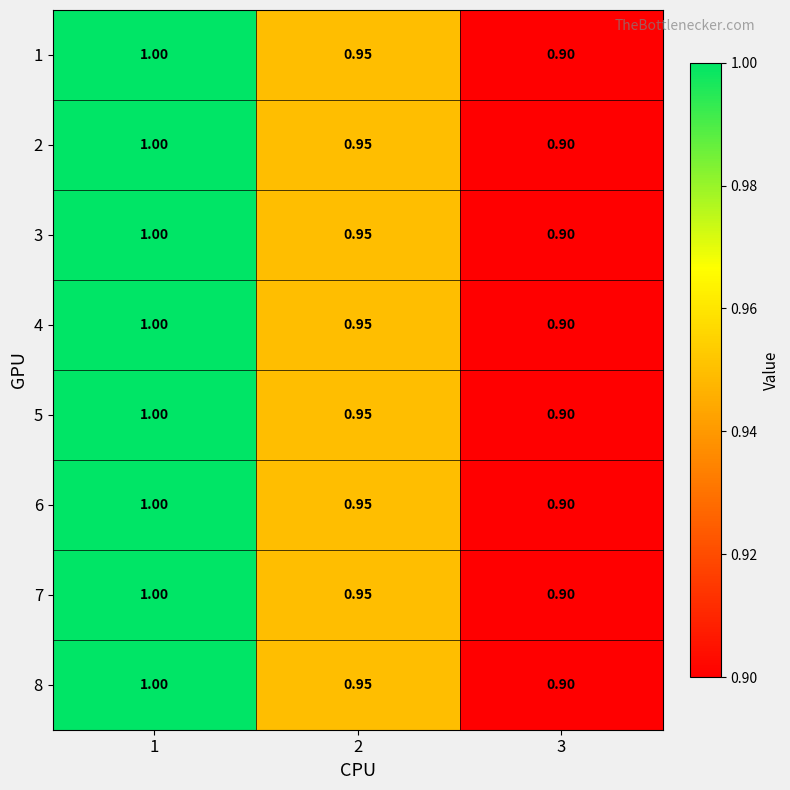

Is the value of 7 at 1 greater than the value of 2 at 2?

Yes